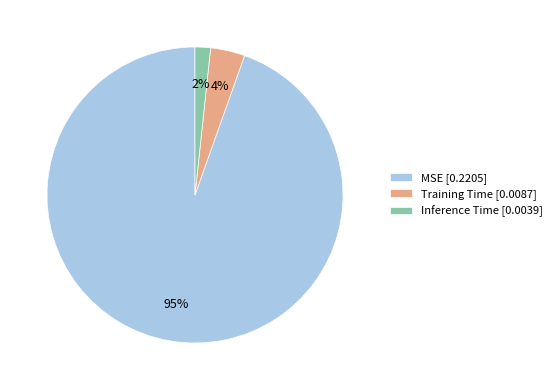

Is it true that MSE is 95% of the pie?

True